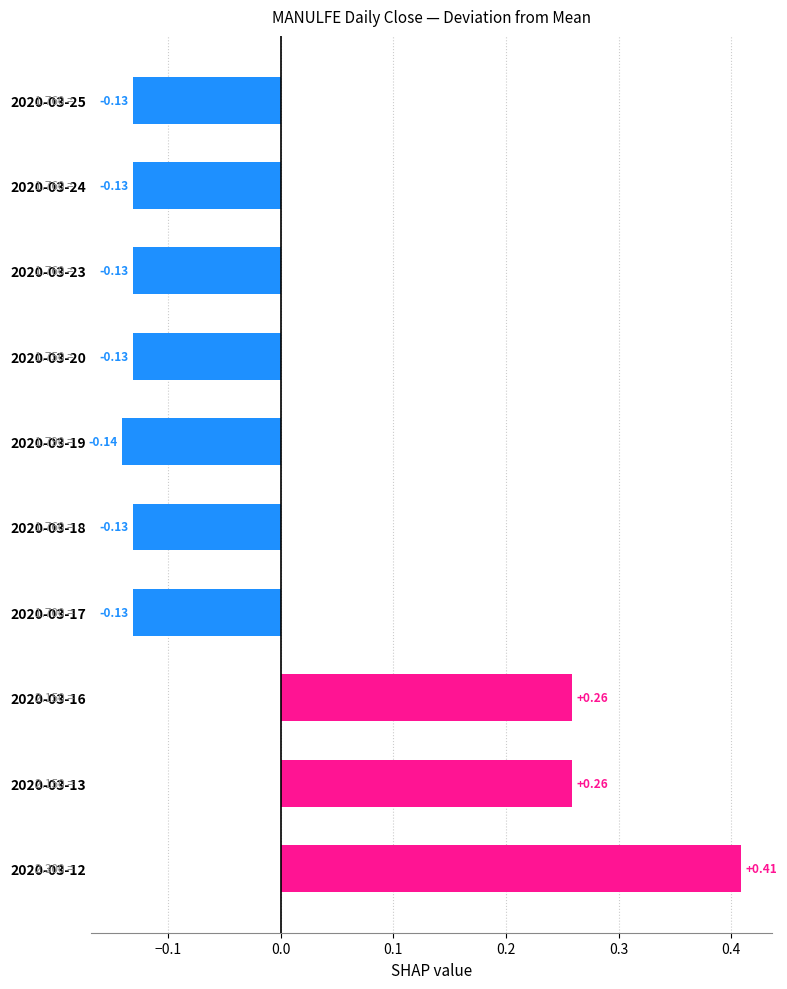

Between 2020-03-19 and 2020-03-23, which is larger?

2020-03-23